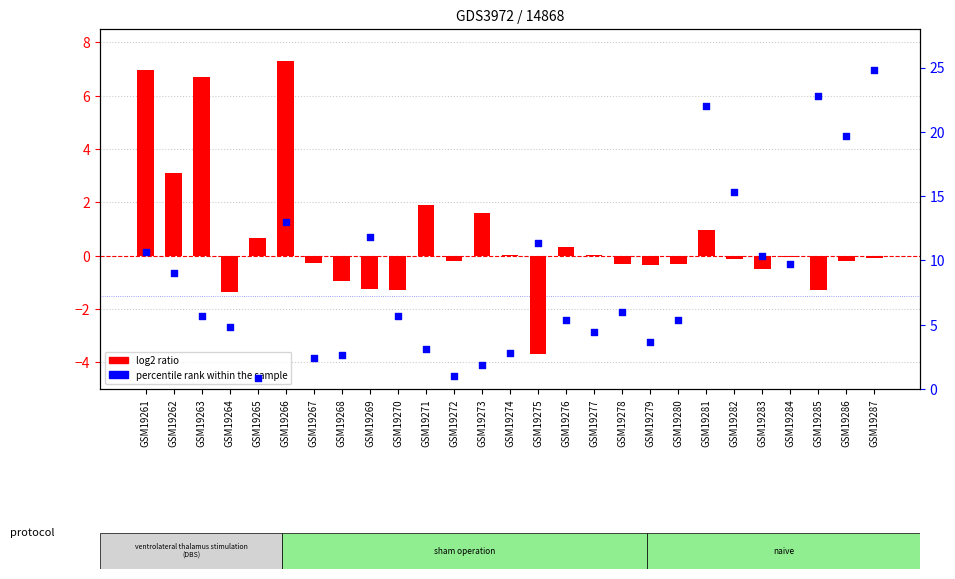

At which category is the sum across all series the highest?

GSM19287